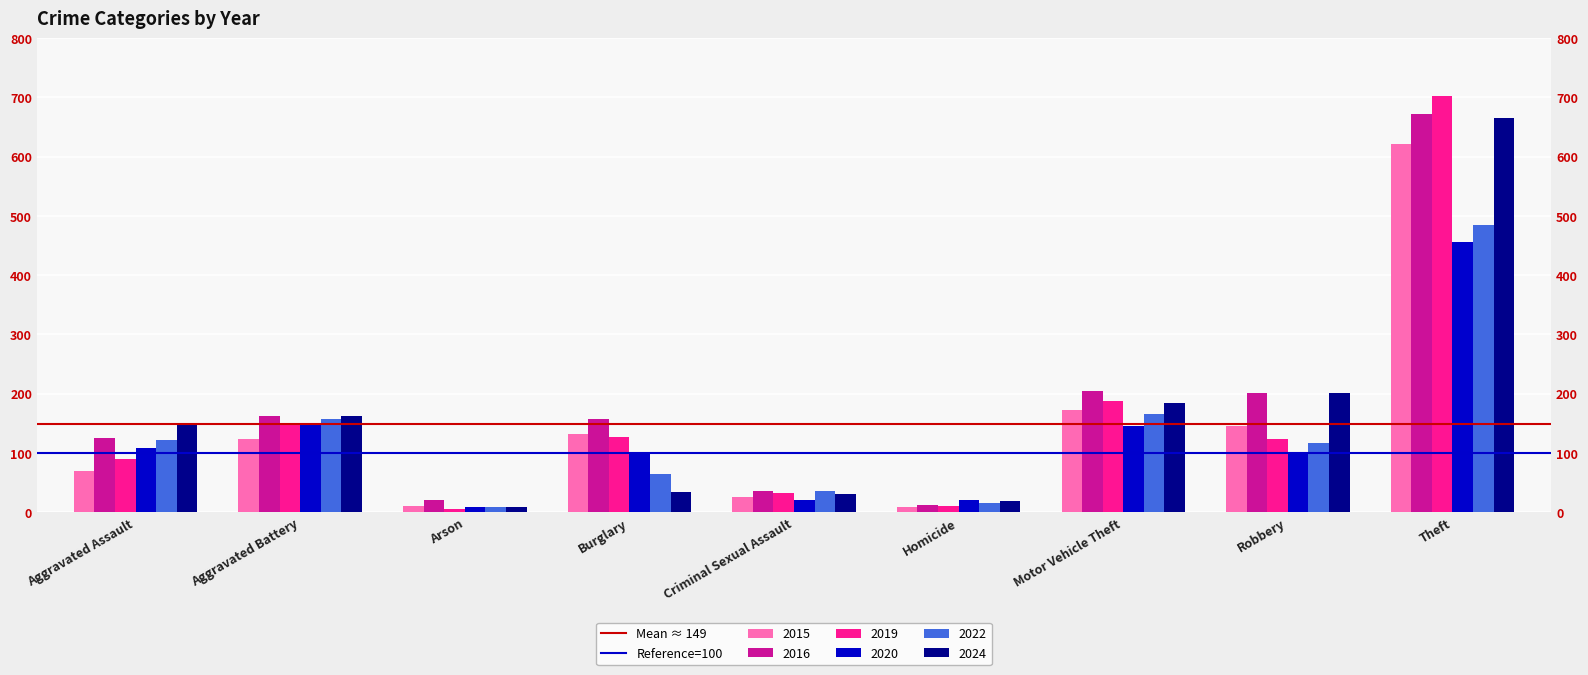

What is the sum of all Reference=100 values?

200.0